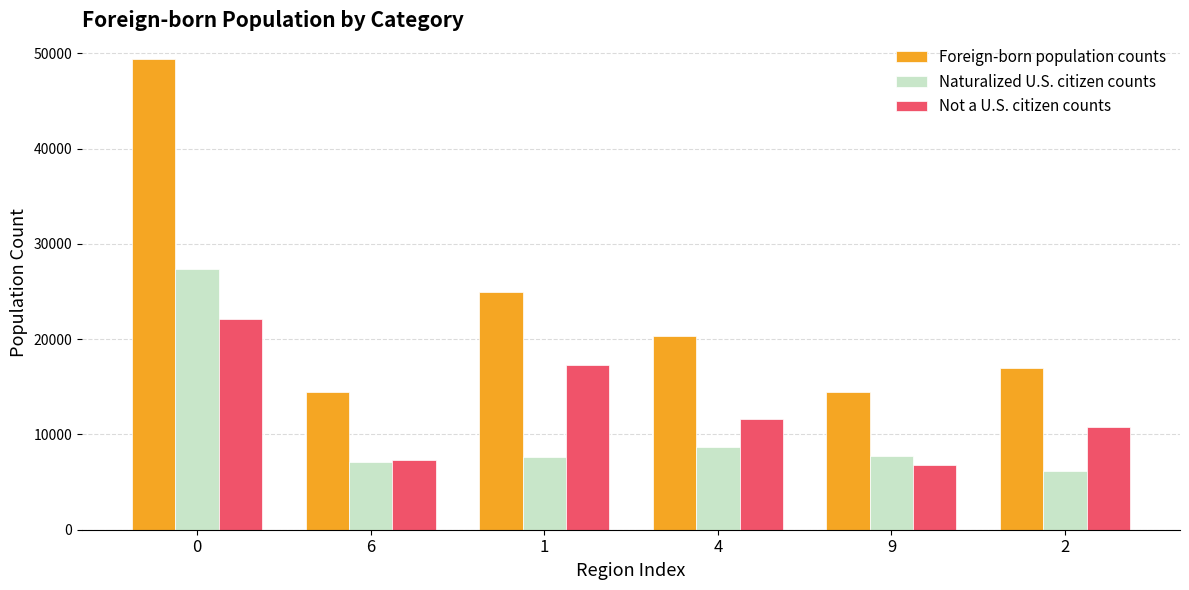

At 1, list the series in order from largest to smallest.

Foreign-born population counts, Not a U.S. citizen counts, Naturalized U.S. citizen counts